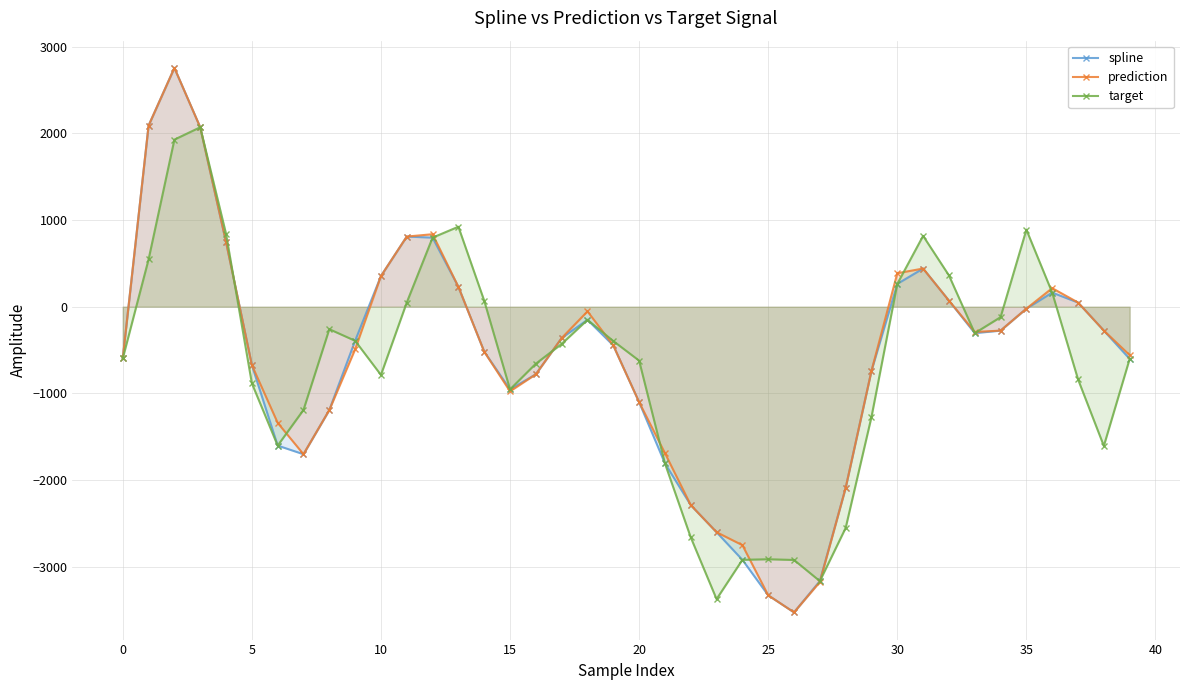

What is the difference between the highest and lowest values at 27?

10.3